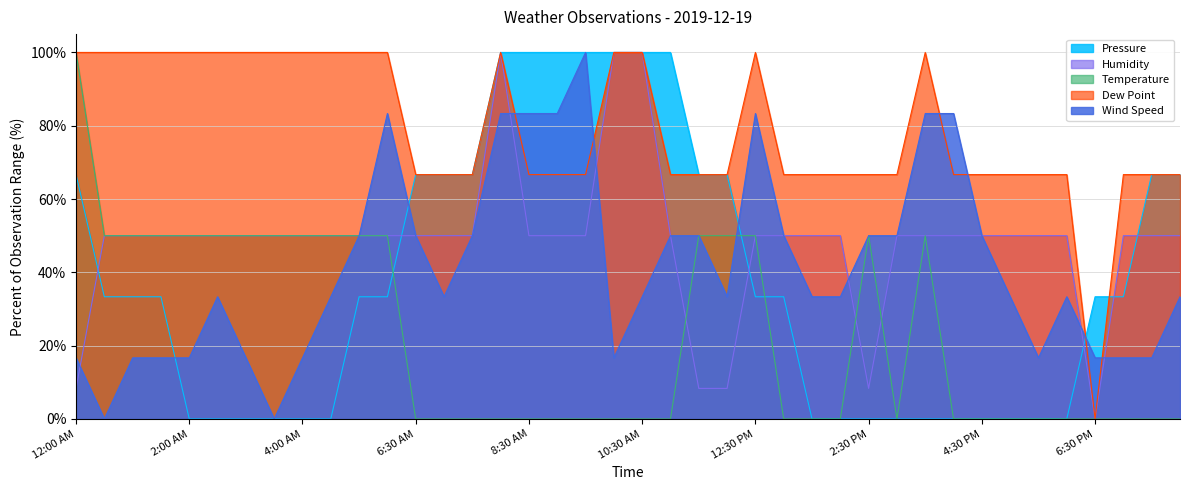

Reading left to right, extract all data points from this chart.

Temperature: 12:00 AM=100.0	12:30 AM=50.0	1:00 AM=50.0	1:30 AM=50.0	2:00 AM=50.0	2:30 AM=50.0	3:00 AM=50.0	3:30 AM=50.0	4:00 AM=50.0	4:30 AM=50.0	5:00 AM=50.0	5:30 AM=50.0	6:30 AM=0.0	7:00 AM=0.0	7:30 AM=0.0	8:00 AM=0.0	8:30 AM=0.0	9:00 AM=0.0	9:30 AM=0.0	10:00 AM=0.0	10:30 AM=0.0	11:00 AM=0.0	11:30 AM=50.0	12:00 PM=50.0	12:30 PM=50.0	1:00 PM=0.0	1:30 PM=0.0	2:00 PM=0.0	2:30 PM=50.0	3:00 PM=0.0	3:30 PM=50.0	4:00 PM=0.0	4:30 PM=0.0	5:00 PM=0.0	5:30 PM=0.0	6:00 PM=0.0	6:30 PM=0.0	7:00 PM=0.0	7:30 PM=0.0	8:00 PM=0.0
Dew Point: 12:00 AM=100.0	12:30 AM=100.0	1:00 AM=100.0	1:30 AM=100.0	2:00 AM=100.0	2:30 AM=100.0	3:00 AM=100.0	3:30 AM=100.0	4:00 AM=100.0	4:30 AM=100.0	5:00 AM=100.0	5:30 AM=100.0	6:30 AM=66.7	7:00 AM=66.7	7:30 AM=66.7	8:00 AM=100.0	8:30 AM=66.7	9:00 AM=66.7	9:30 AM=66.7	10:00 AM=100.0	10:30 AM=100.0	11:00 AM=66.7	11:30 AM=66.7	12:00 PM=66.7	12:30 PM=100.0	1:00 PM=66.7	1:30 PM=66.7	2:00 PM=66.7	2:30 PM=66.7	3:00 PM=66.7	3:30 PM=100.0	4:00 PM=66.7	4:30 PM=66.7	5:00 PM=66.7	5:30 PM=66.7	6:00 PM=66.7	6:30 PM=0.0	7:00 PM=66.7	7:30 PM=66.7	8:00 PM=66.7
Humidity: 12:00 AM=8.3	12:30 AM=50.0	1:00 AM=50.0	1:30 AM=50.0	2:00 AM=50.0	2:30 AM=50.0	3:00 AM=50.0	3:30 AM=50.0	4:00 AM=50.0	4:30 AM=50.0	5:00 AM=50.0	5:30 AM=50.0	6:30 AM=50.0	7:00 AM=50.0	7:30 AM=50.0	8:00 AM=100.0	8:30 AM=50.0	9:00 AM=50.0	9:30 AM=50.0	10:00 AM=100.0	10:30 AM=100.0	11:00 AM=50.0	11:30 AM=8.3	12:00 PM=8.3	12:30 PM=50.0	1:00 PM=50.0	1:30 PM=50.0	2:00 PM=50.0	2:30 PM=8.3	3:00 PM=50.0	3:30 PM=50.0	4:00 PM=50.0	4:30 PM=50.0	5:00 PM=50.0	5:30 PM=50.0	6:00 PM=50.0	6:30 PM=0.0	7:00 PM=50.0	7:30 PM=50.0	8:00 PM=50.0
Wind Speed: 12:00 AM=16.7	12:30 AM=0.0	1:00 AM=16.7	1:30 AM=16.7	2:00 AM=16.7	2:30 AM=33.3	3:00 AM=16.7	3:30 AM=0.0	4:00 AM=16.7	4:30 AM=33.3	5:00 AM=50.0	5:30 AM=83.3	6:30 AM=50.0	7:00 AM=33.3	7:30 AM=50.0	8:00 AM=83.3	8:30 AM=83.3	9:00 AM=83.3	9:30 AM=100.0	10:00 AM=16.7	10:30 AM=33.3	11:00 AM=50.0	11:30 AM=50.0	12:00 PM=33.3	12:30 PM=83.3	1:00 PM=50.0	1:30 PM=33.3	2:00 PM=33.3	2:30 PM=50.0	3:00 PM=50.0	3:30 PM=83.3	4:00 PM=83.3	4:30 PM=50.0	5:00 PM=33.3	5:30 PM=16.7	6:00 PM=33.3	6:30 PM=16.7	7:00 PM=16.7	7:30 PM=16.7	8:00 PM=33.3
Pressure: 12:00 AM=66.7	12:30 AM=33.3	1:00 AM=33.3	1:30 AM=33.3	2:00 AM=0.0	2:30 AM=0.0	3:00 AM=0.0	3:30 AM=0.0	4:00 AM=0.0	4:30 AM=0.0	5:00 AM=33.3	5:30 AM=33.3	6:30 AM=66.7	7:00 AM=66.7	7:30 AM=66.7	8:00 AM=100.0	8:30 AM=100.0	9:00 AM=100.0	9:30 AM=100.0	10:00 AM=100.0	10:30 AM=100.0	11:00 AM=100.0	11:30 AM=66.7	12:00 PM=66.7	12:30 PM=33.3	1:00 PM=33.3	1:30 PM=0.0	2:00 PM=0.0	2:30 PM=0.0	3:00 PM=0.0	3:30 PM=0.0	4:00 PM=0.0	4:30 PM=0.0	5:00 PM=0.0	5:30 PM=0.0	6:00 PM=0.0	6:30 PM=33.3	7:00 PM=33.3	7:30 PM=66.7	8:00 PM=66.7